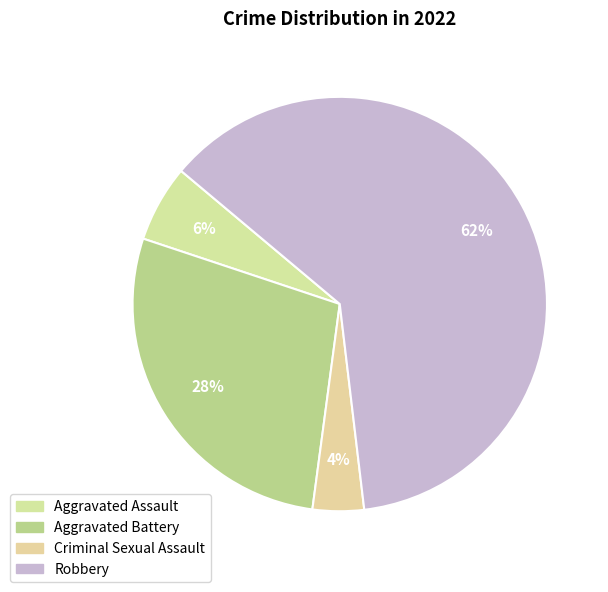

How many segments does this pie chart have?

4